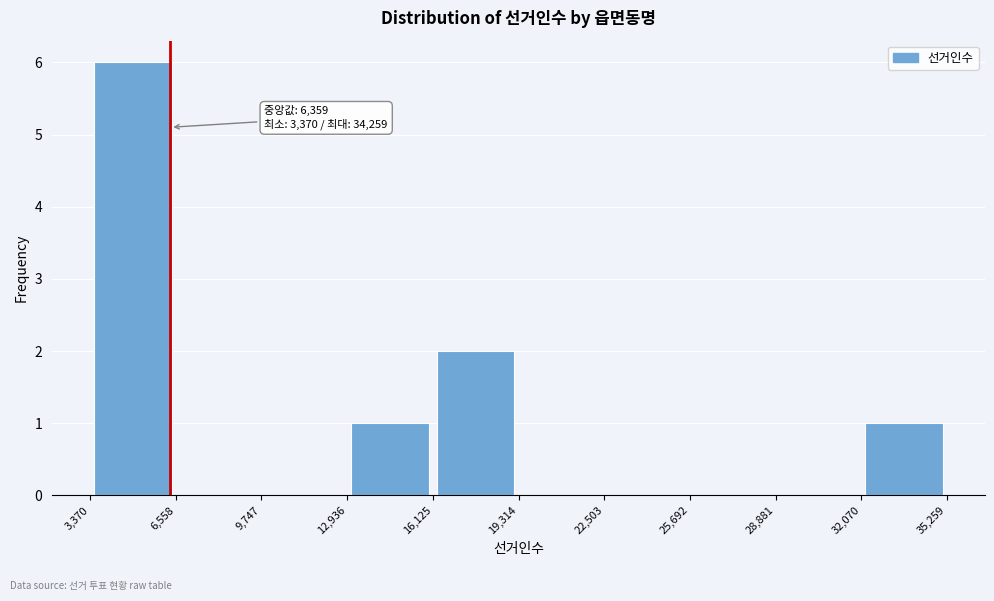

Which range on the x-axis has the tallest bar?

3,370 to 6,558